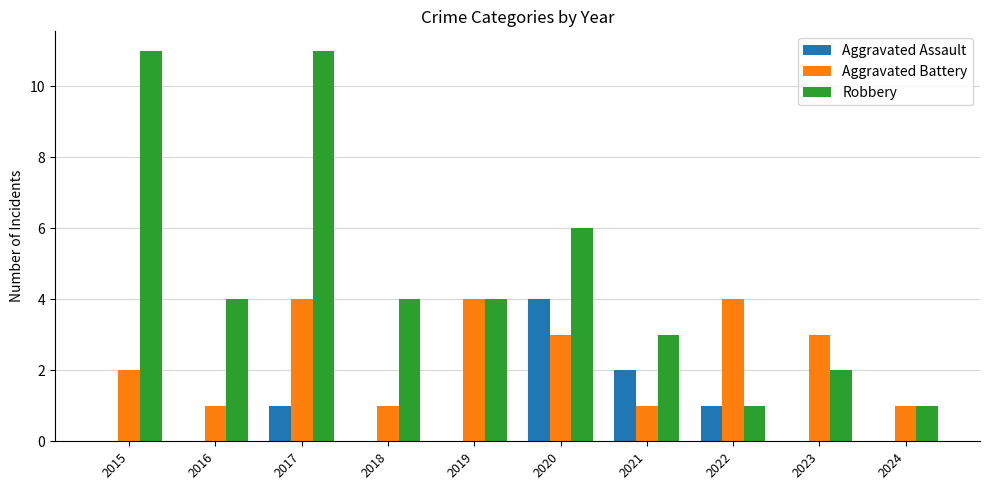

Which series has the widest spread of values?

Robbery